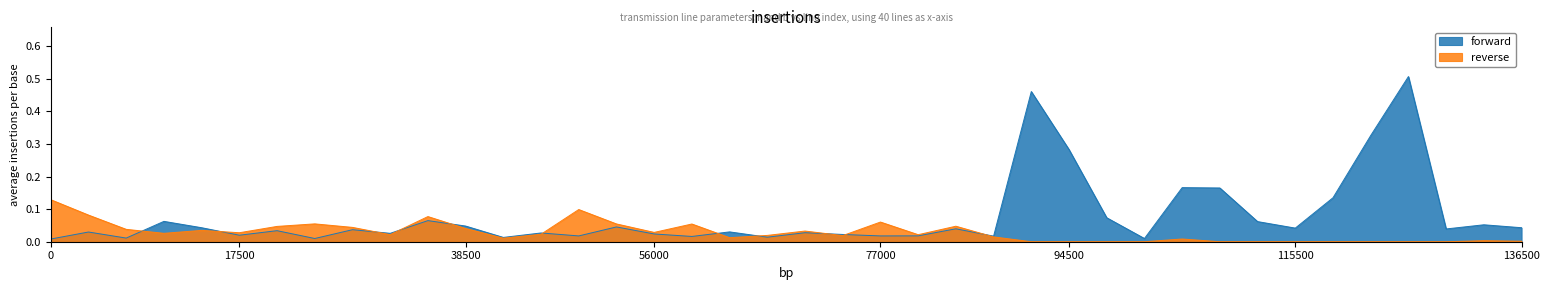

The r series shows 0.0 at L3-34. True or false?

True